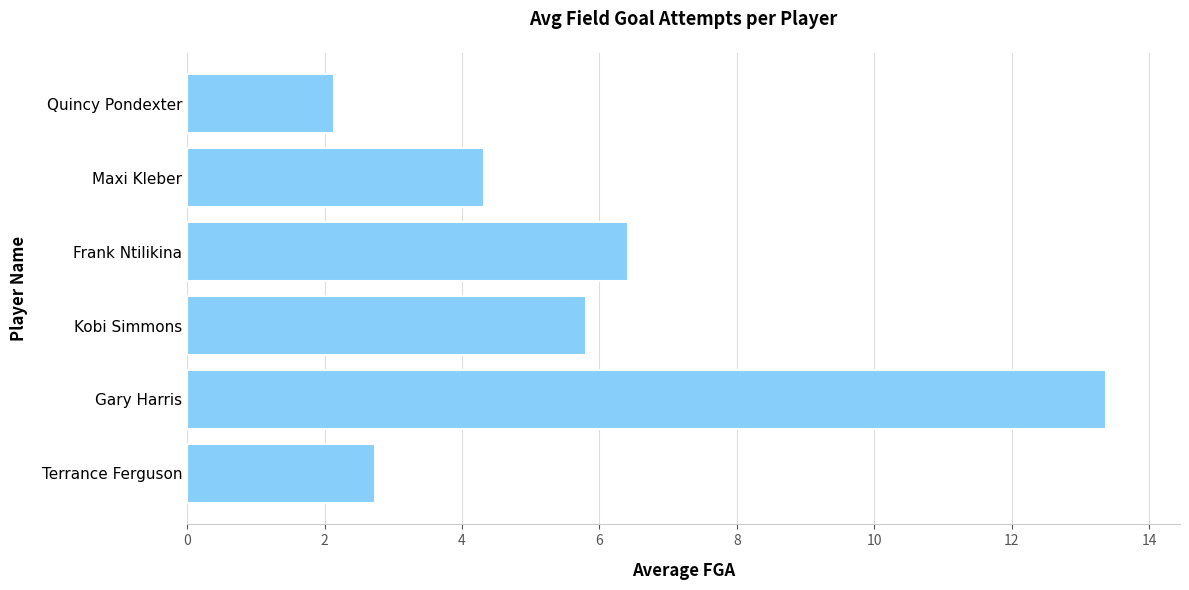

Does the chart contain stacked bars?

No